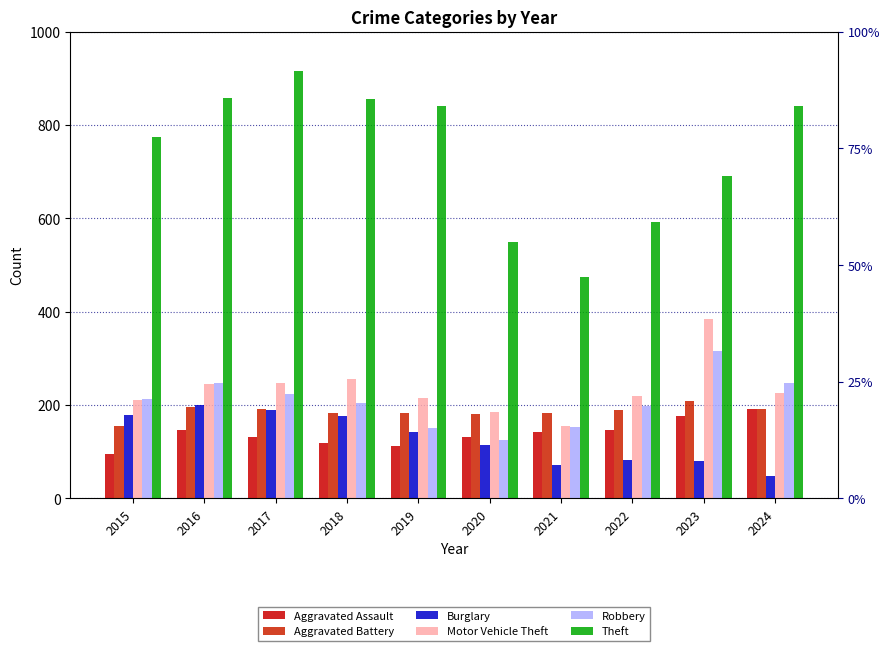

At which label is Aggravated Battery closest to 181?

2019